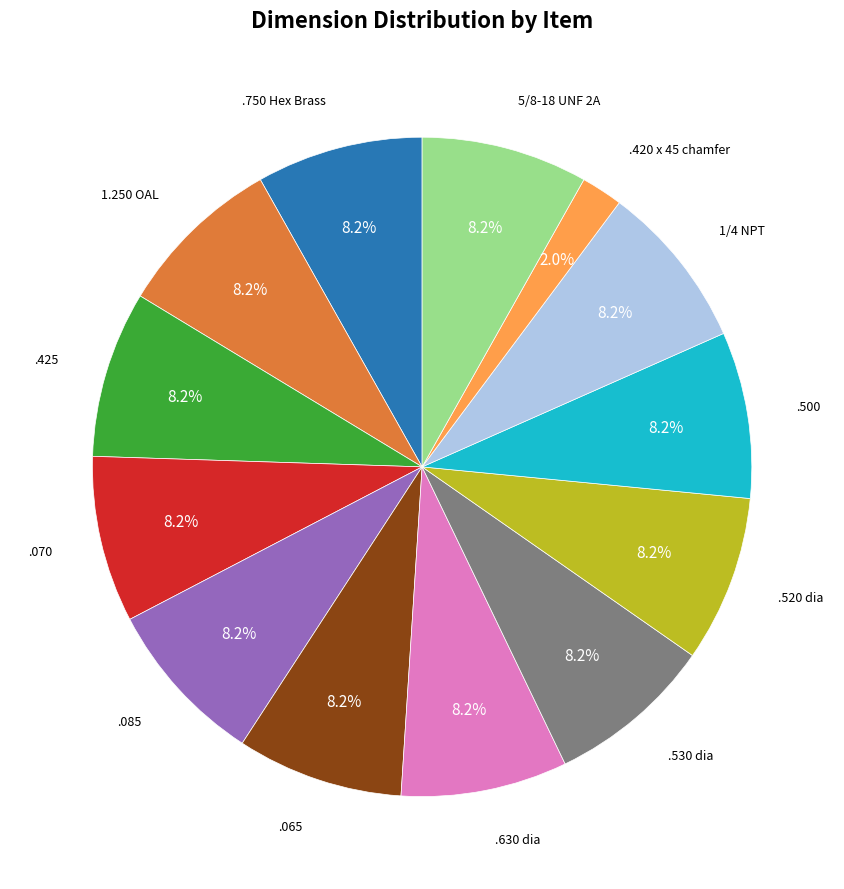

Is there any slice that represents more than half of the pie?

No